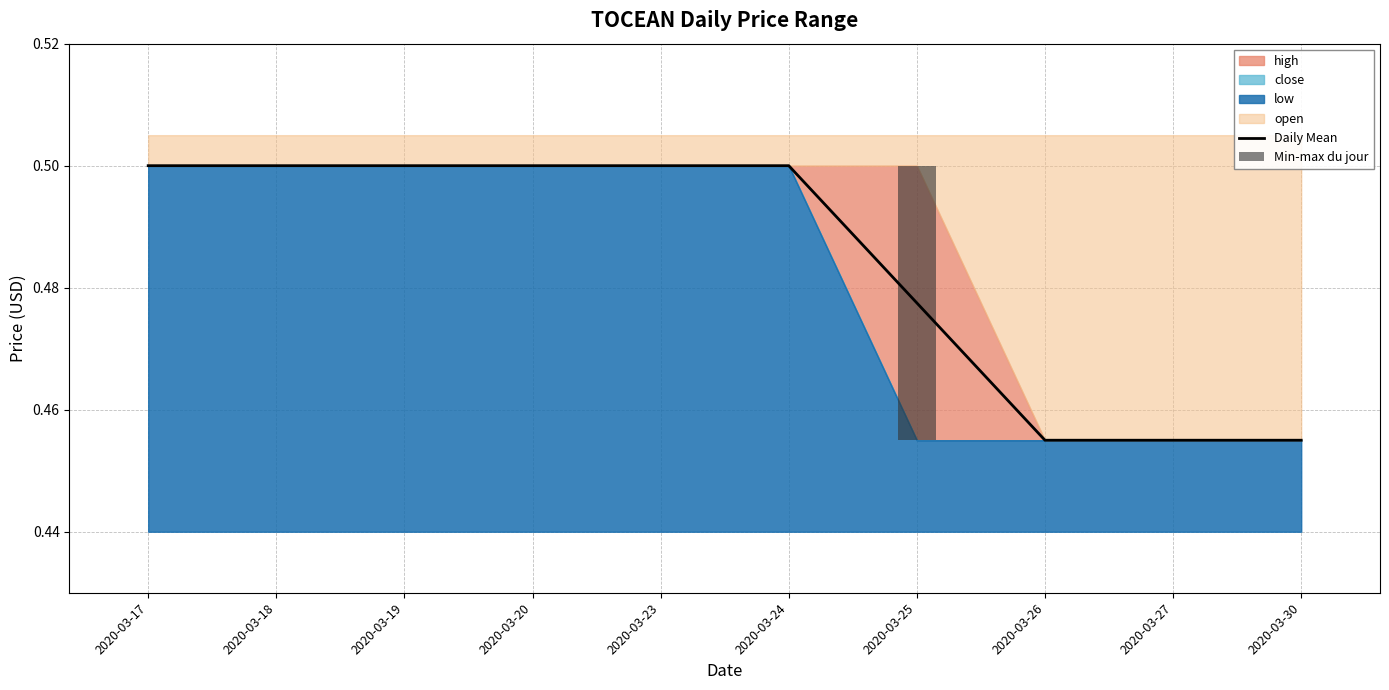

List the labels in order of Min-max du jour value, largest first.

2020-03-25, 2020-03-17, 2020-03-18, 2020-03-19, 2020-03-20, 2020-03-23, 2020-03-24, 2020-03-26, 2020-03-27, 2020-03-30